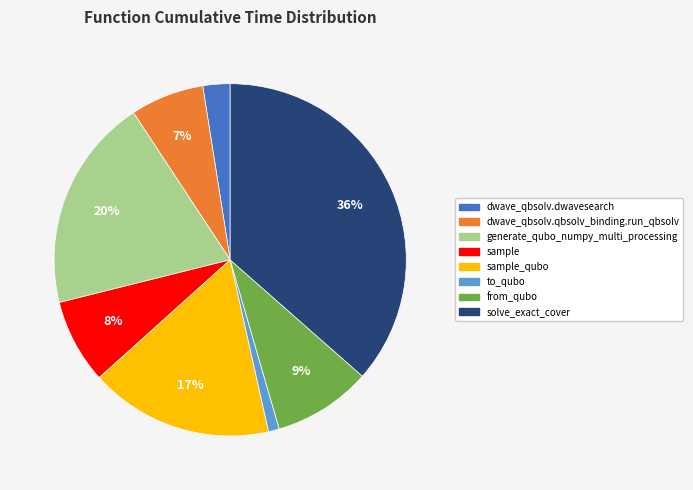

To the nearest percent, what is the difference between the largest and smallest slice percentages?

35%